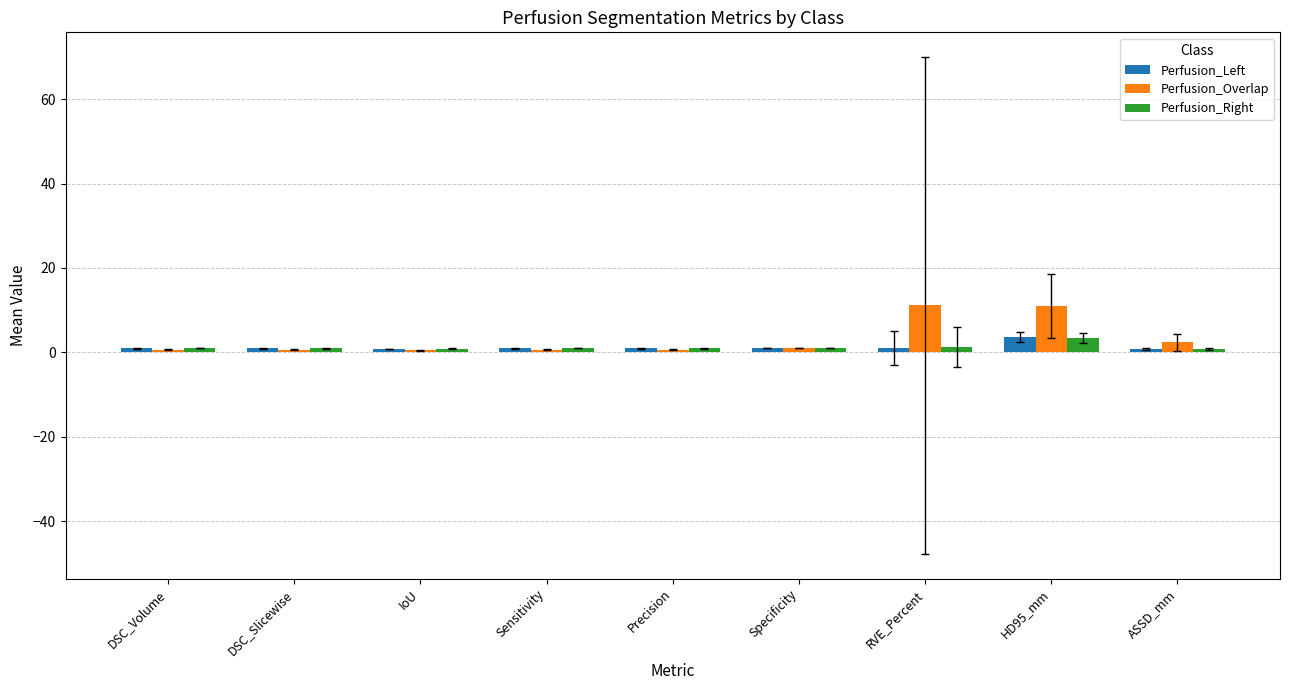

What is the difference between the maximum and minimum values in the Perfusion_Right series?

2.7